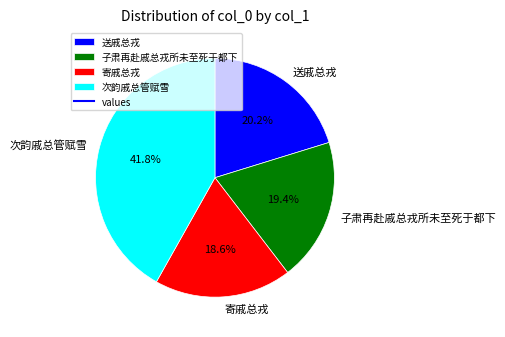

True or false: 次韵戚总管赋雪 accounts for 42% of the total.

True